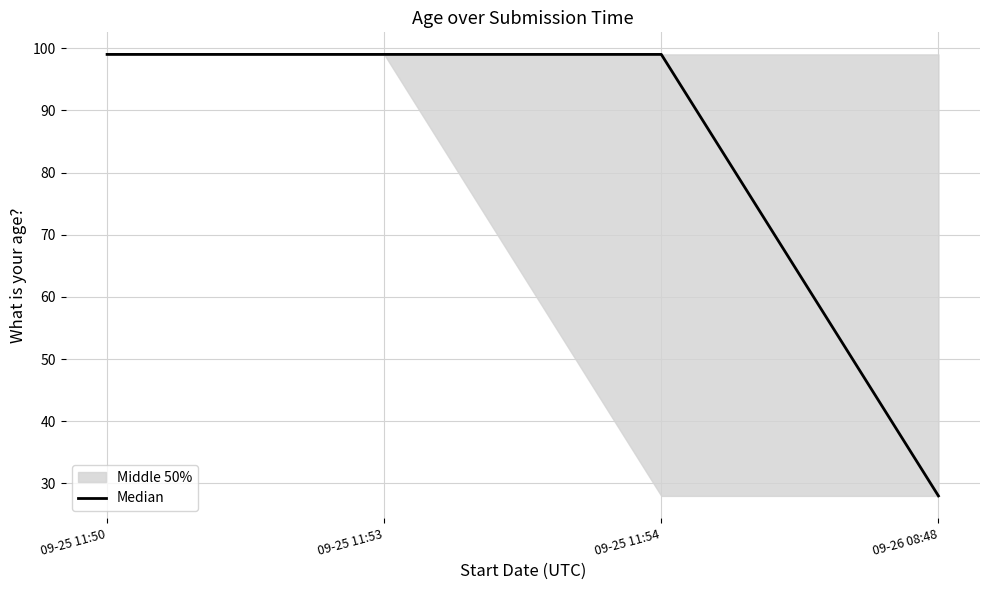

What position from the left is 09-26 08:48?

4